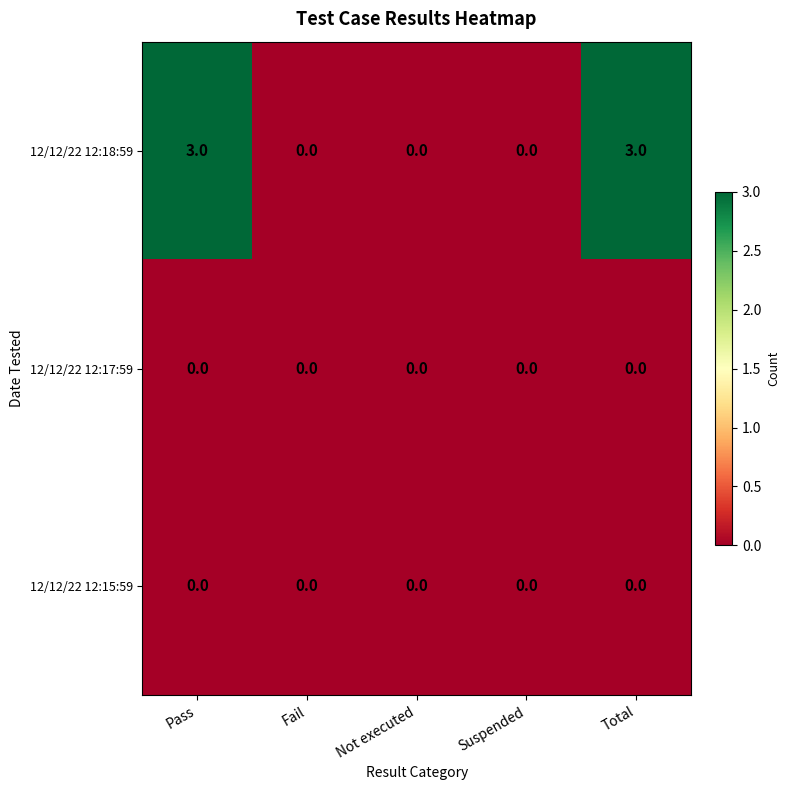

Which series has the largest range (max minus min)?

12/12/22 12:18:59